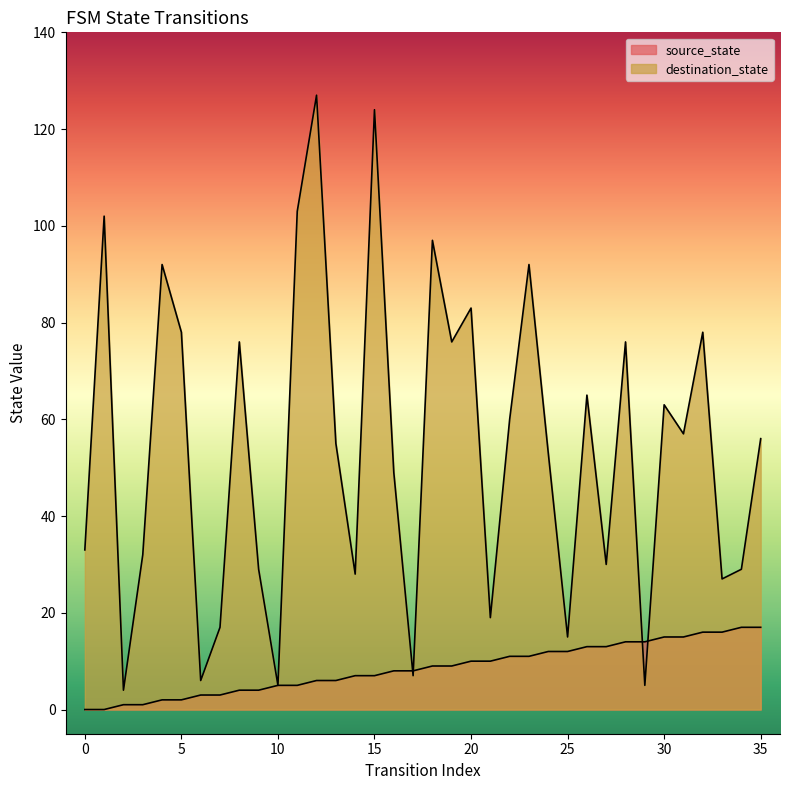

The destination_state series shows 45 at 3. True or false?

False